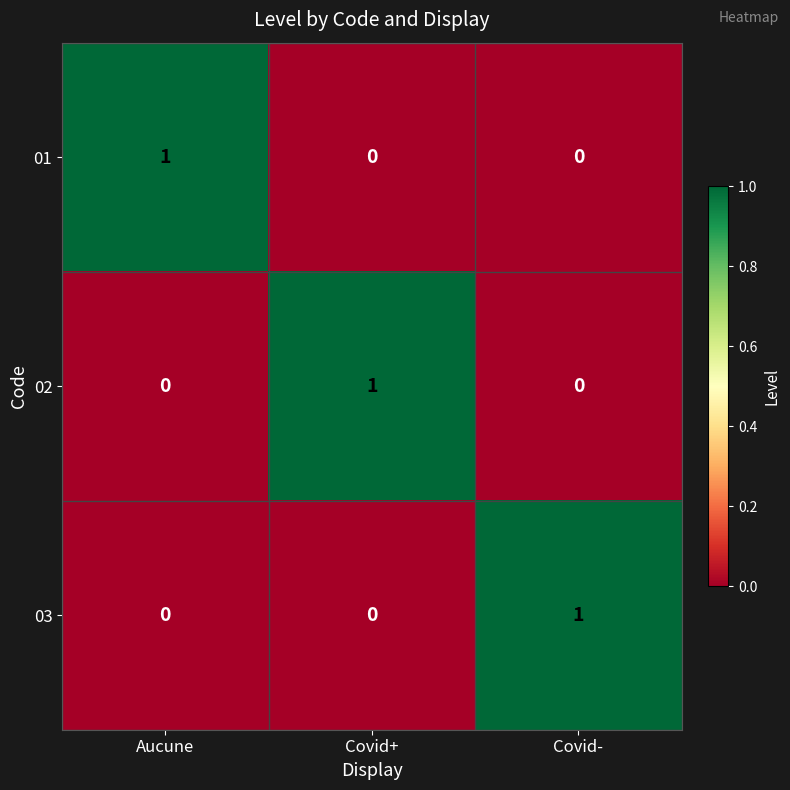

The 03 series shows 0 at Covid+. True or false?

True